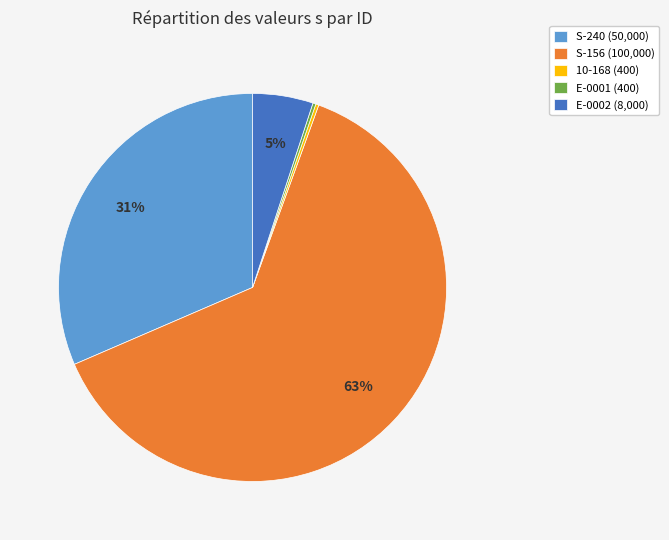

Is it true that S-156 is 63% of the pie?

True